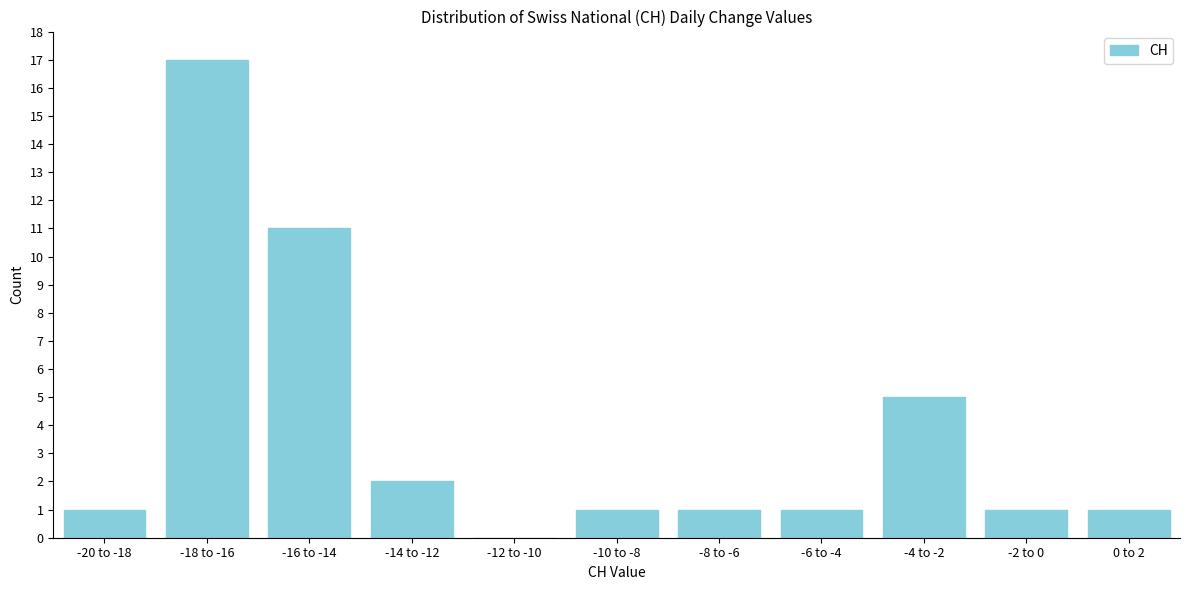

Reading left to right, what are all the values shown in this chart?

-20 to -18=1	-18 to -16=17	-16 to -14=11	-14 to -12=2	-12 to -10=0	-10 to -8=1	-8 to -6=1	-6 to -4=1	-4 to -2=5	-2 to 0=1	0 to 2=1